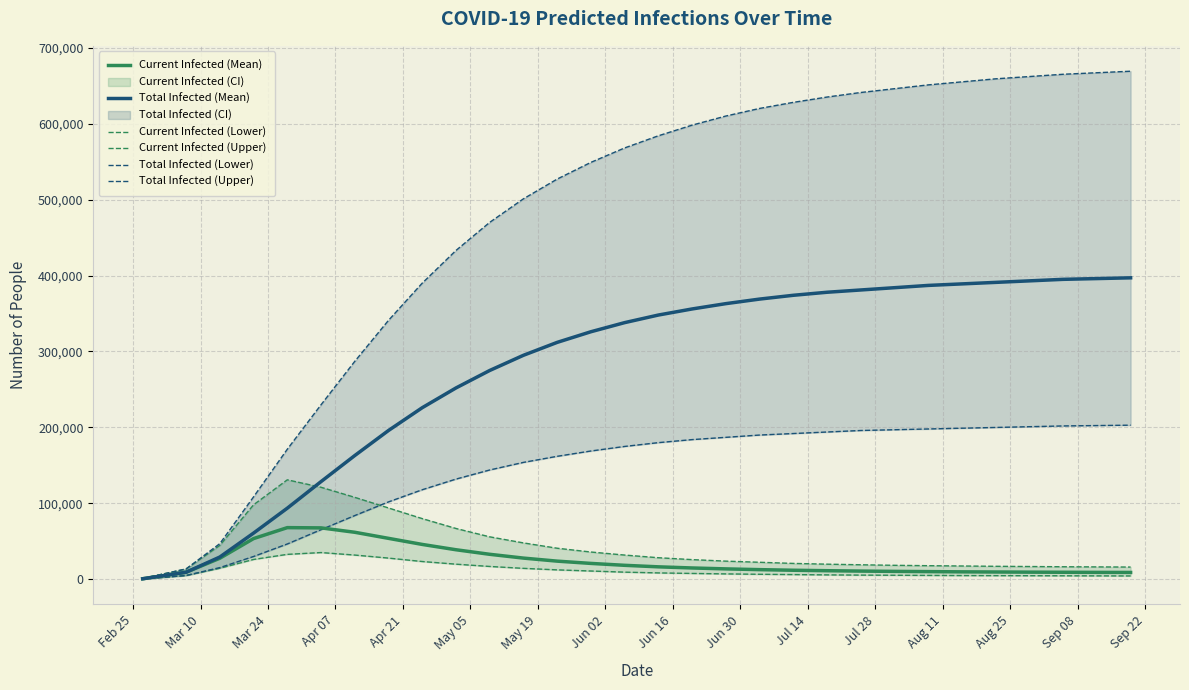

Which category has the lowest value across all series?

Feb 25